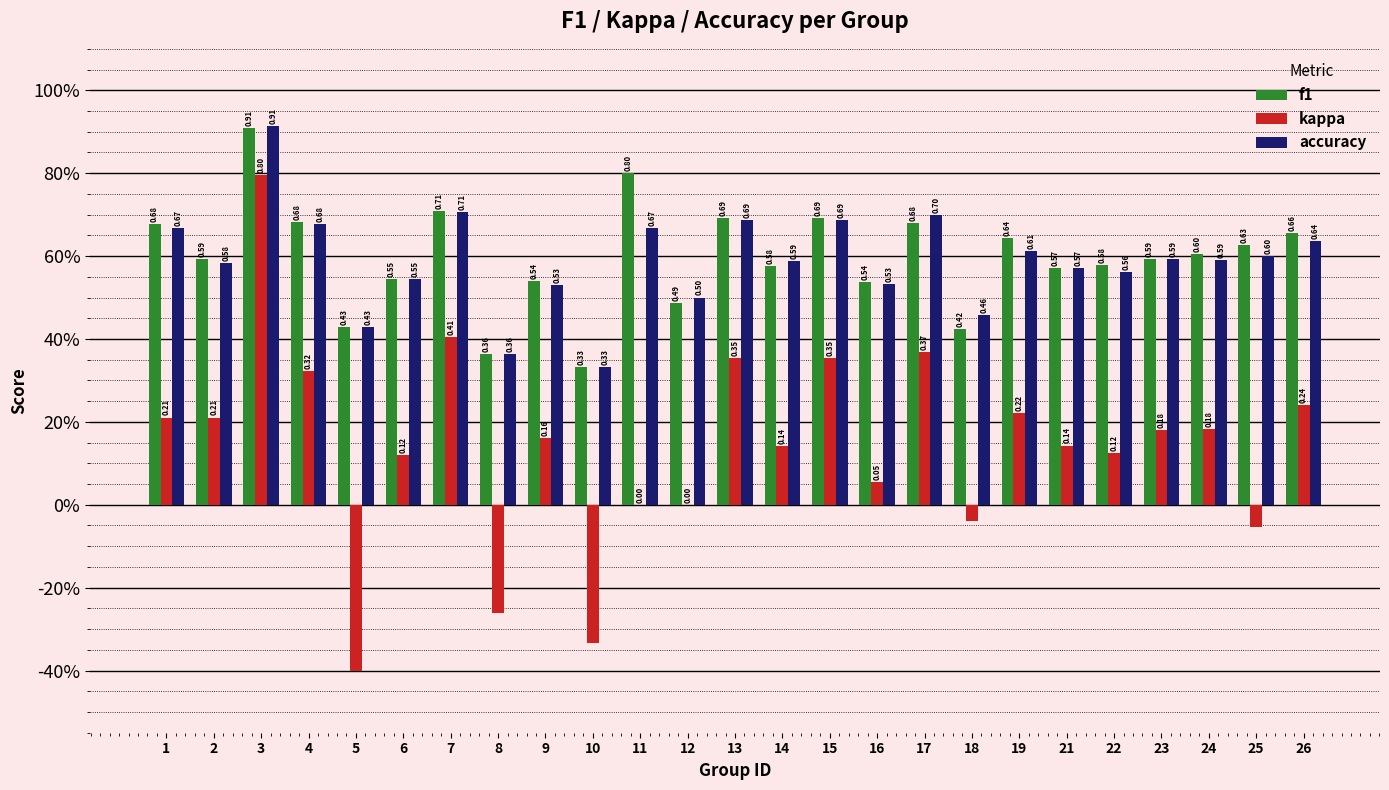

Does the chart contain stacked bars?

No